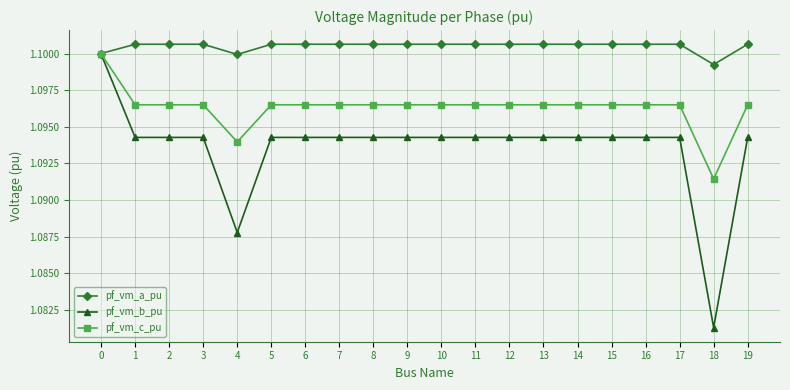

Count the number of data series in this chart.

3